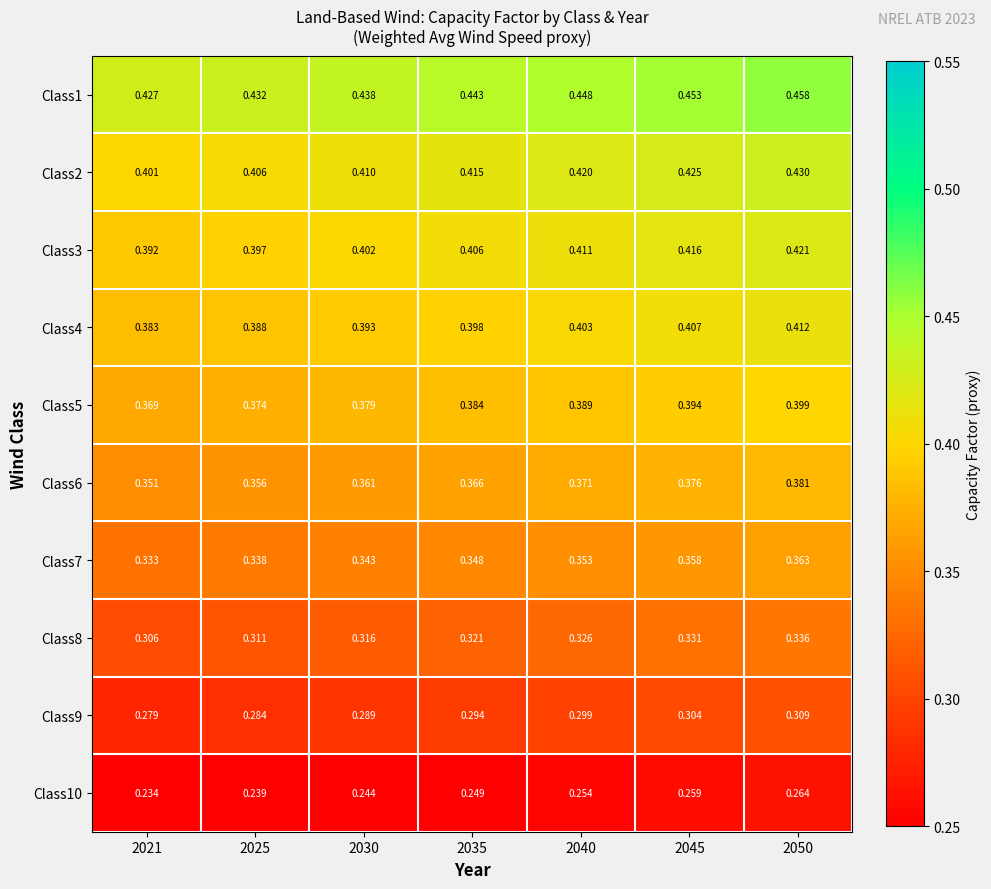

Is the value of Class9 at 2040 greater than the value of Class8 at 2025?

No